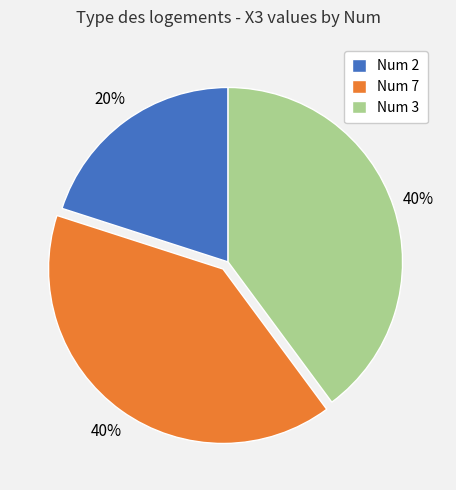

How many slices are in this pie chart?

3